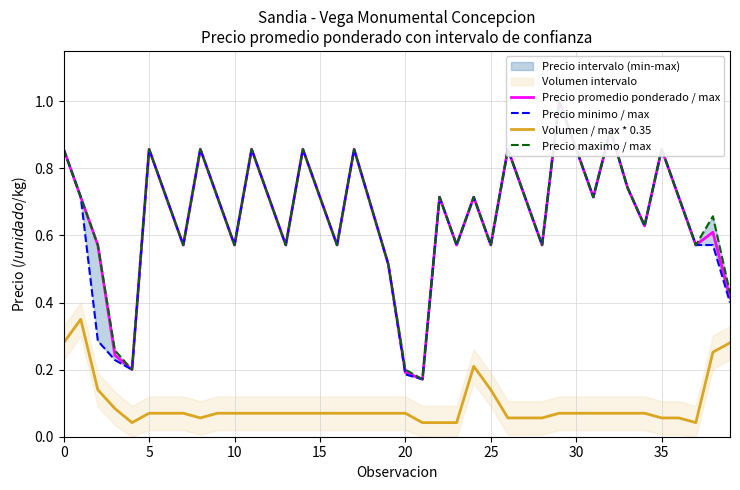

Between 20 and 24, which is larger?

24